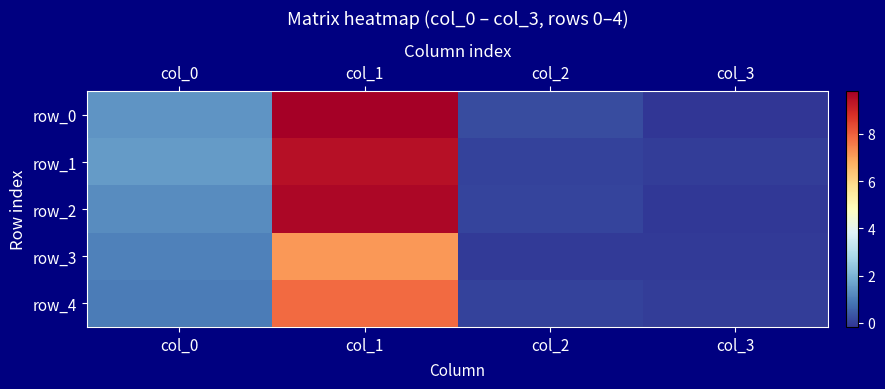

At which label is row_3 closest to 3?

col_0